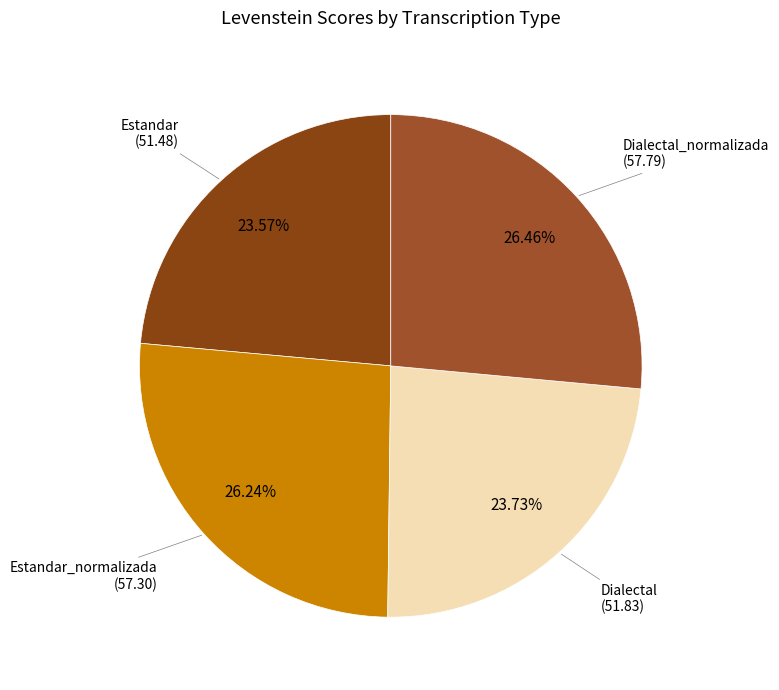

True or false: Estandar accounts for 35% of the total.

False